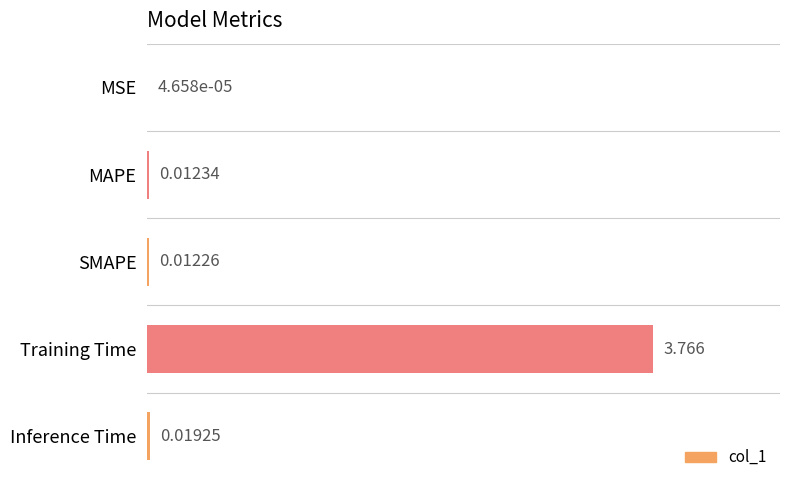

What is the average value?

0.8